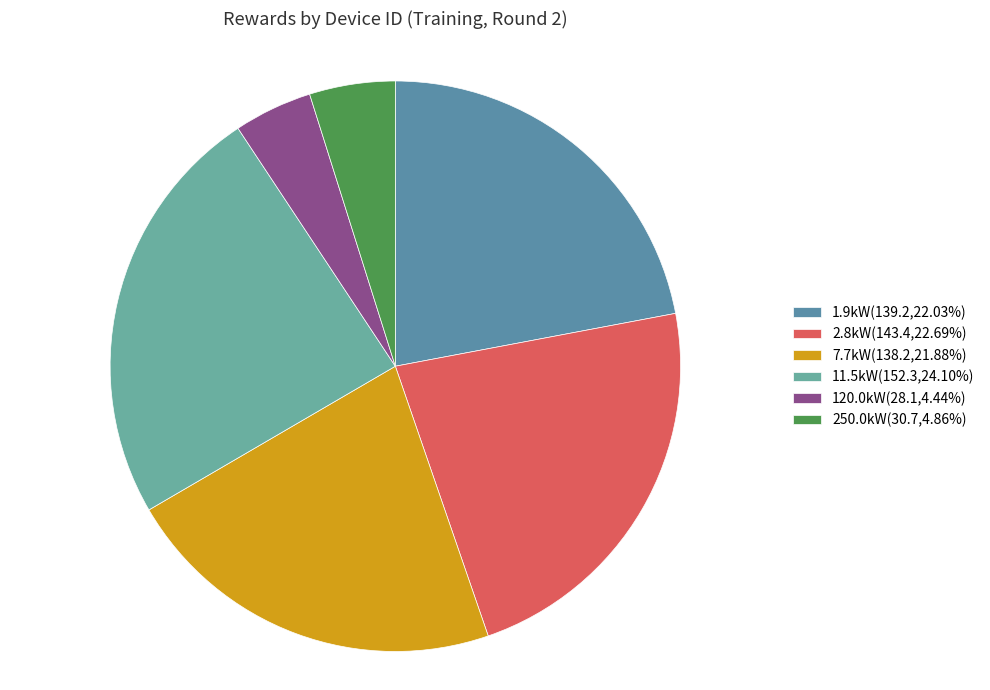

Count the number of slices in the pie.

6